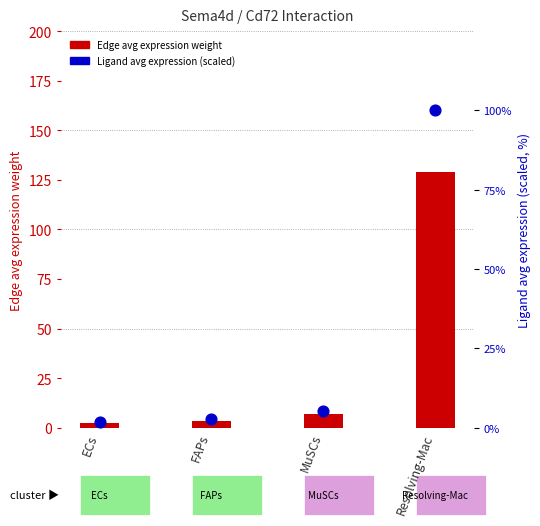

Which series contains the lowest Y value?

Ligand avg expression (scaled)